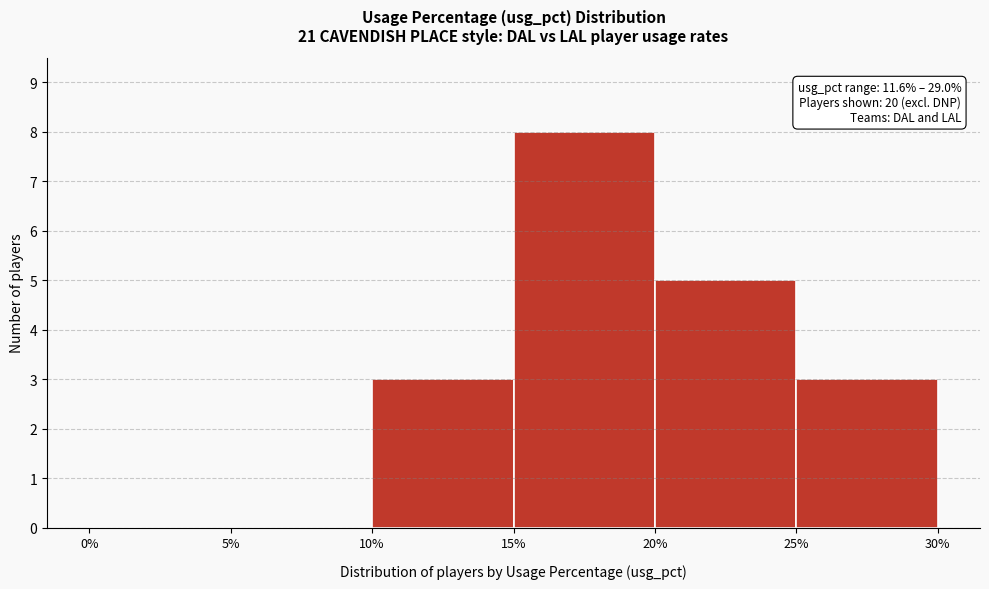

Over which range of the x-axis is the bar tallest?

15% to 20%